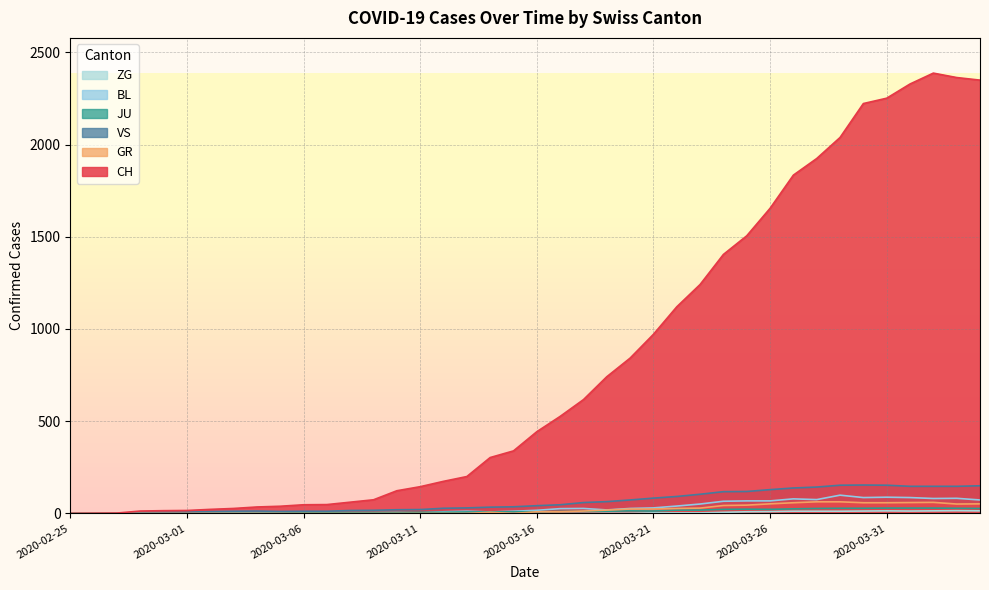

Rank the series at 2020-03-22 from highest to lowest value.

CH, VS, BL, GR, JU, ZG